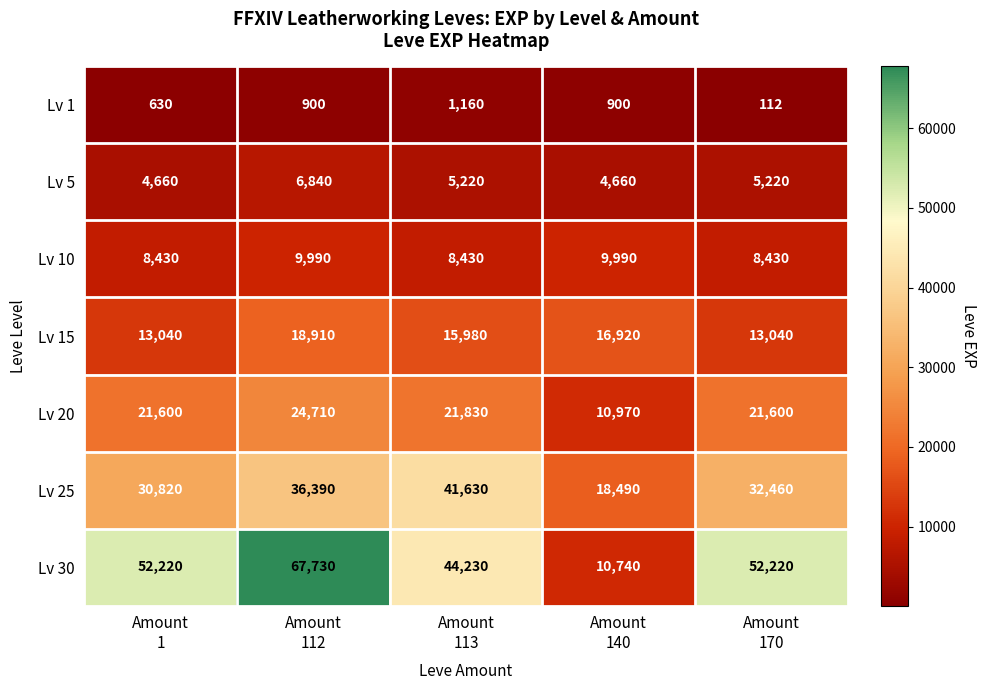

What is the sum of all Lv 20 values?

100710